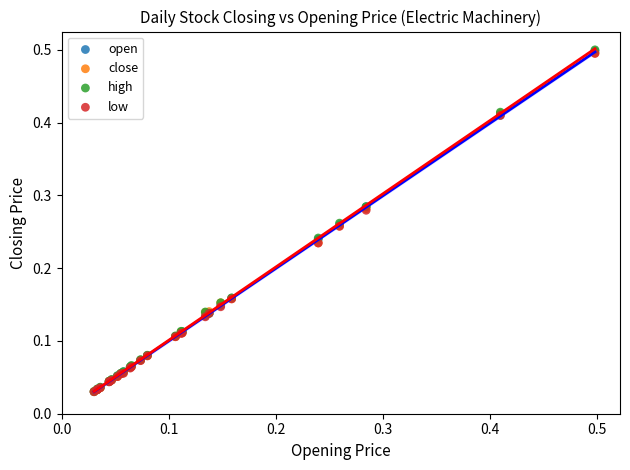

What are all the series names shown in the legend?

open, close, high, low